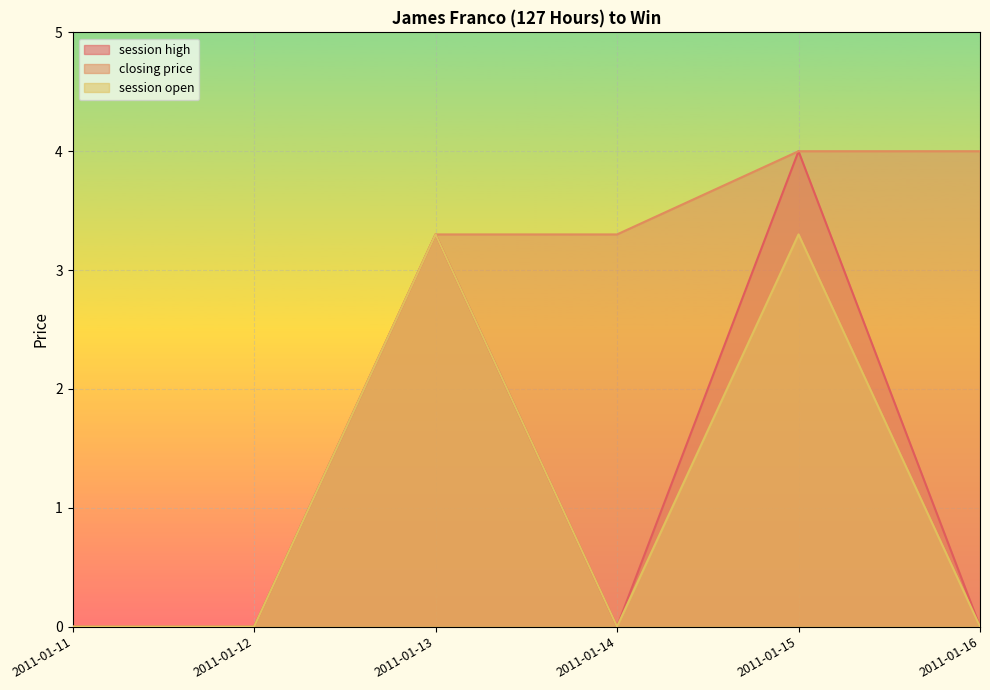

Reading left to right, transcribe all the data shown in this chart.

session high: 2011-01-11=0.0	2011-01-12=0.0	2011-01-13=3.3	2011-01-14=0.0	2011-01-15=4.0	2011-01-16=0.0
closing price: 2011-01-11=0.0	2011-01-12=0.0	2011-01-13=3.3	2011-01-14=3.3	2011-01-15=4.0	2011-01-16=4.0
session open: 2011-01-11=0.0	2011-01-12=0.0	2011-01-13=3.3	2011-01-14=0.0	2011-01-15=3.3	2011-01-16=0.0